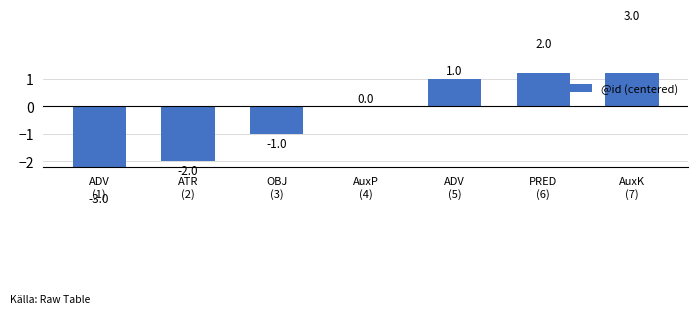

What is the label of the 2nd bar from the left?

ATR
(2)